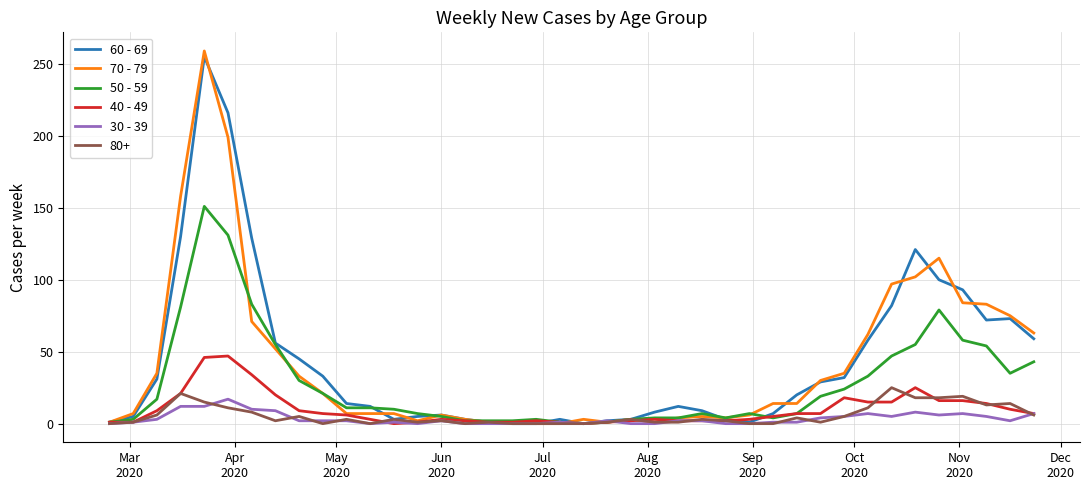

Which series has the largest range (max minus min)?

70 - 79